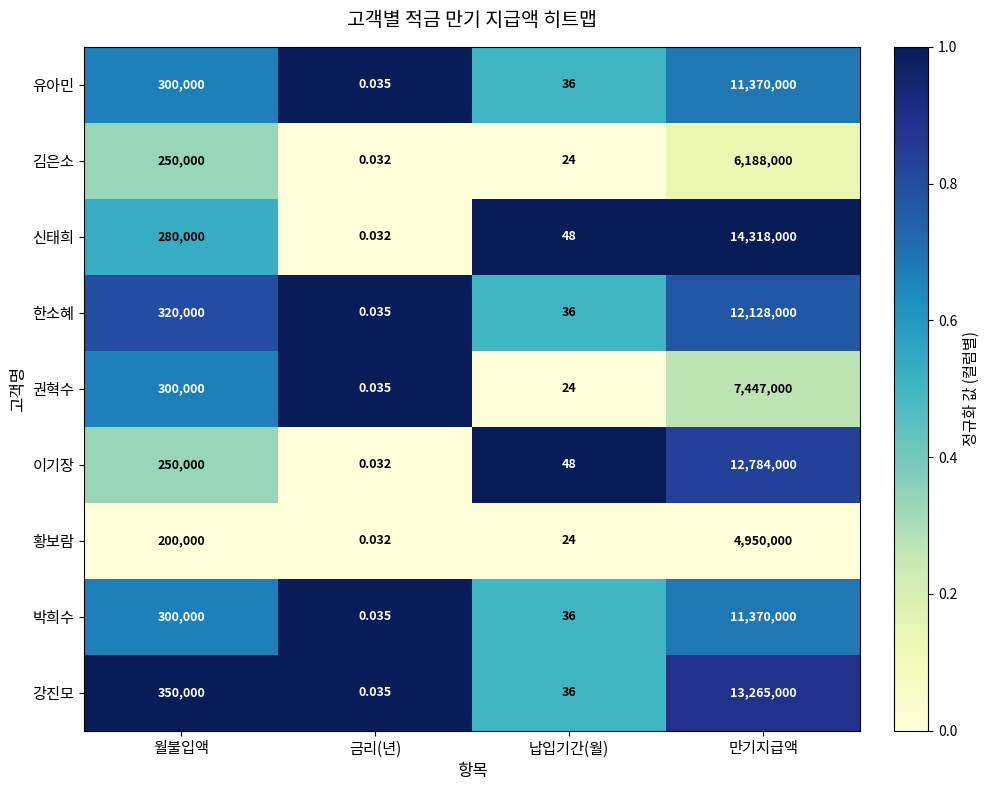

How many distinct data groups are displayed?

9